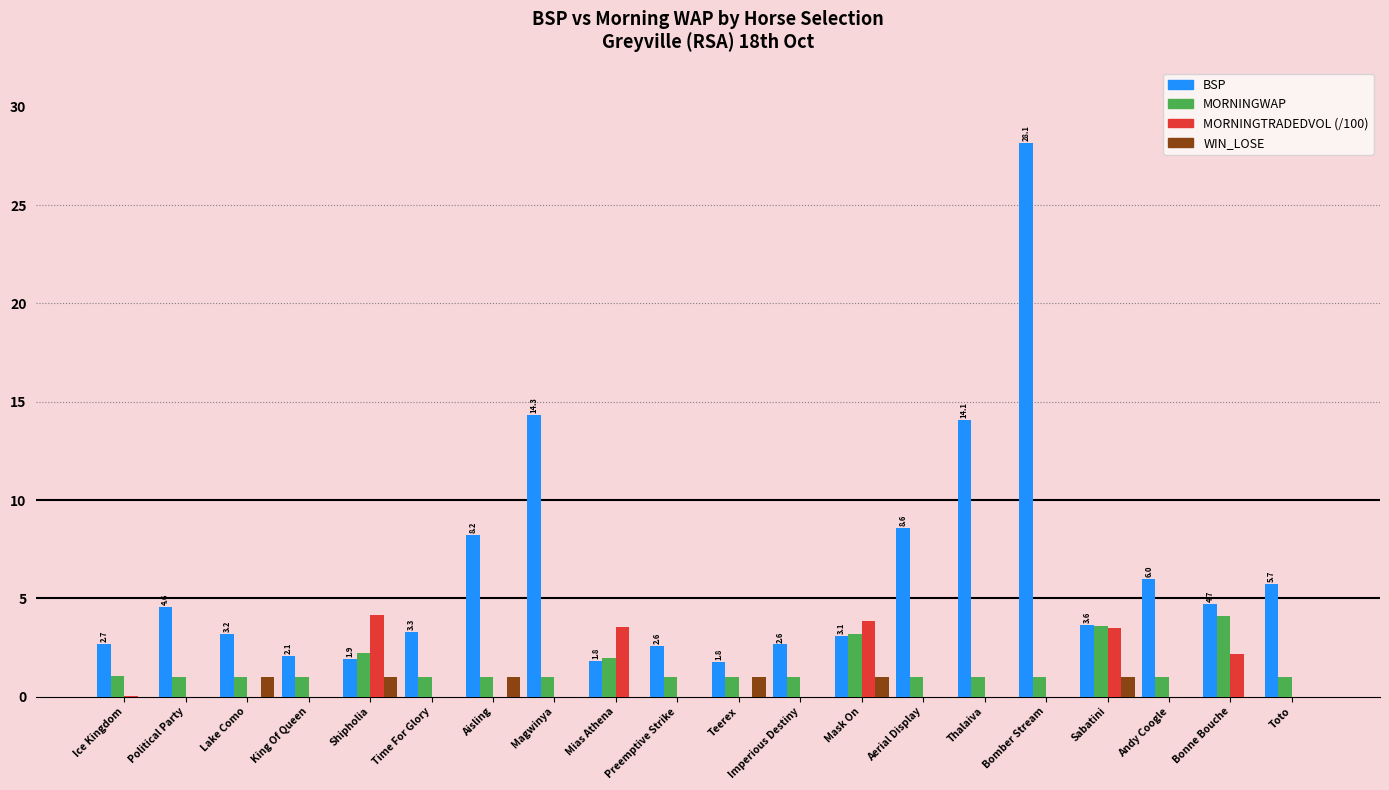

How many groups of bars are there?

20